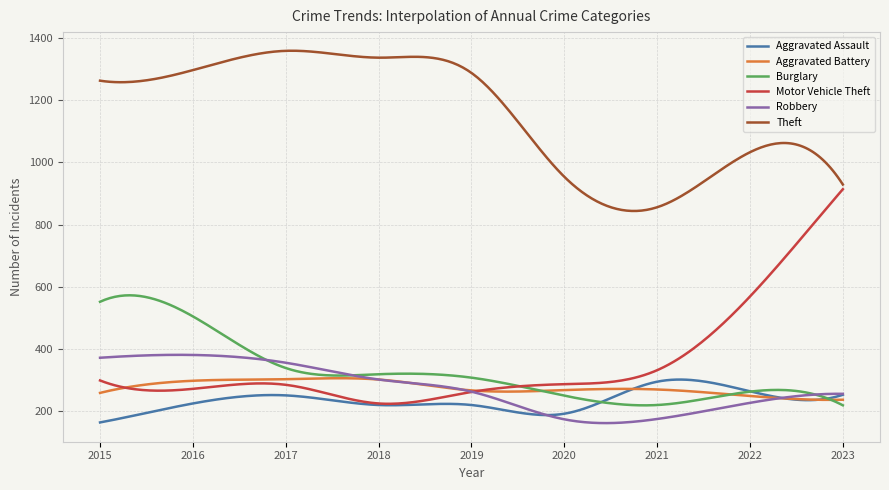

Which series has the widest spread of values?

Motor Vehicle Theft